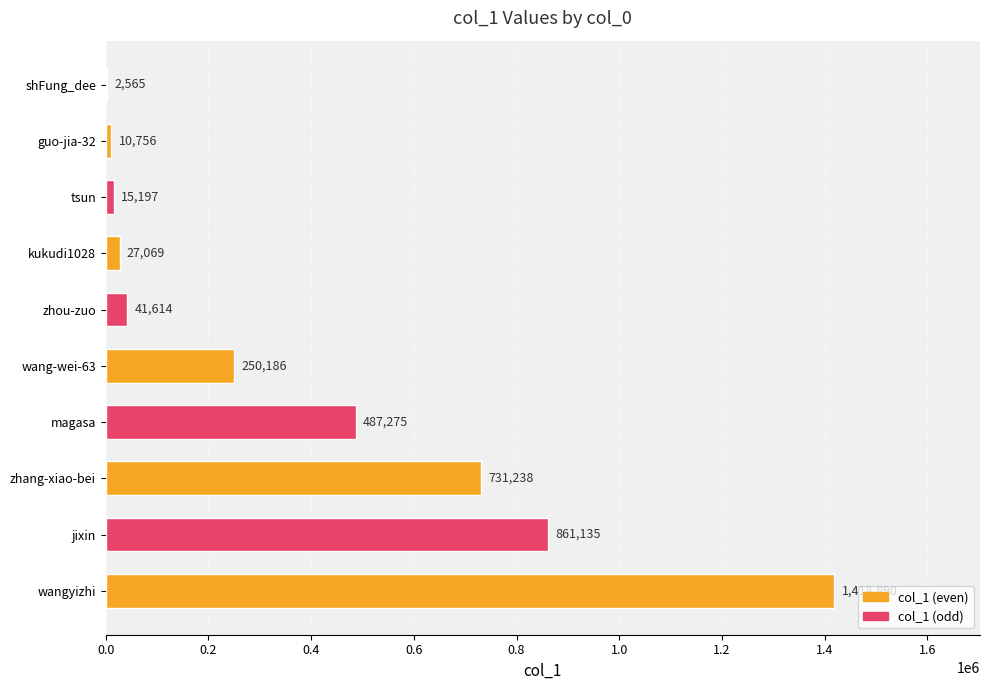

Reading top to bottom, transcribe all the data shown in this chart.

shFung_dee=2565	guo-jia-32=10756	tsun=15197	kukudi1028=27069	zhou-zuo=41614	wang-wei-63=250186	magasa=487275	zhang-xiao-bei=731238	jixin=861135	wangyizhi=1418890